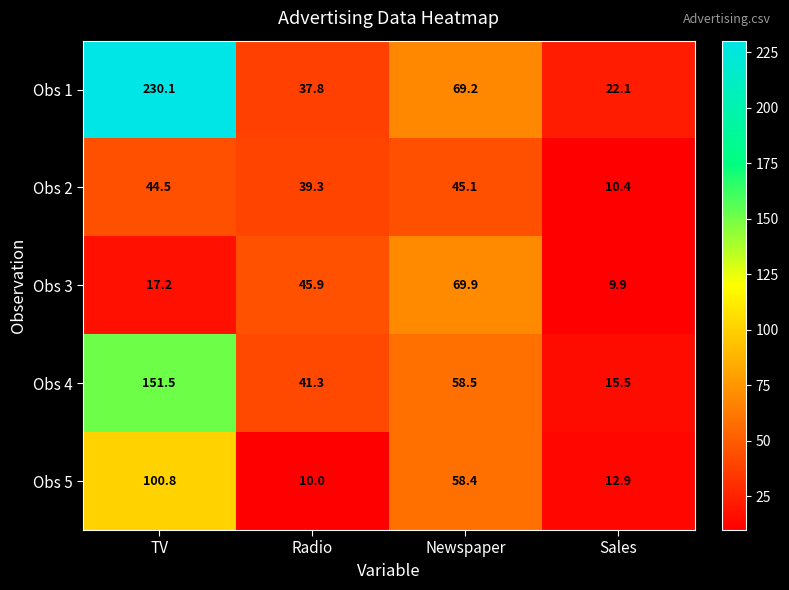

At which label is Obs 1 closest to 126?

Newspaper